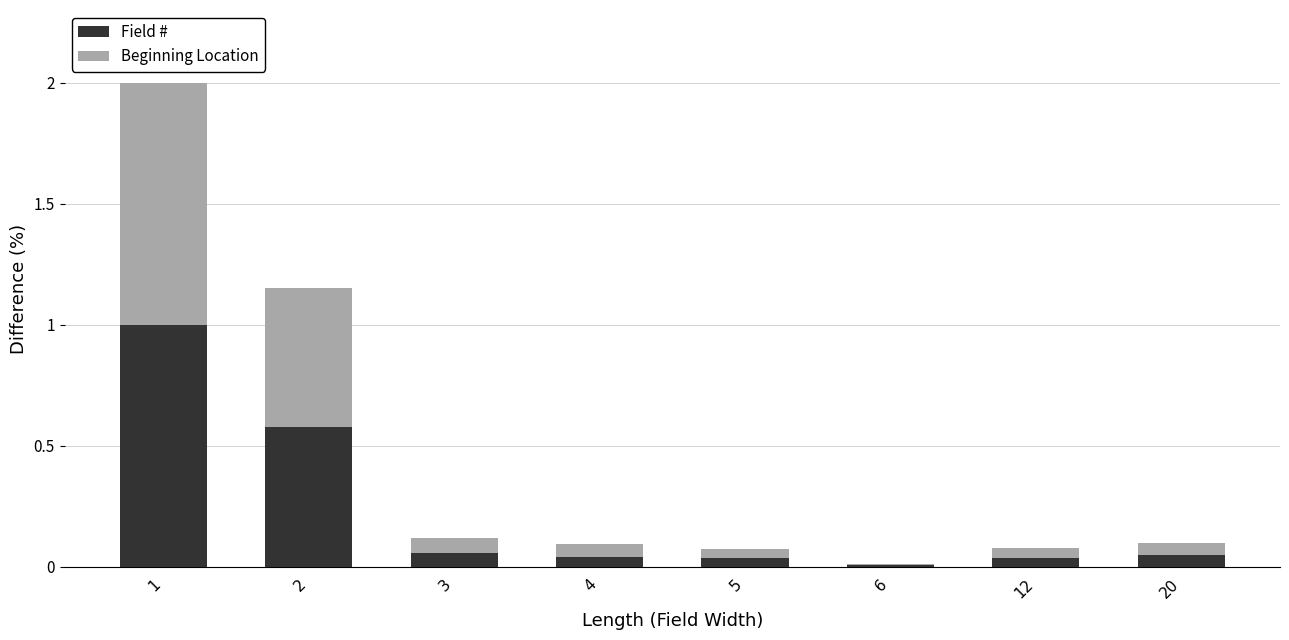

What is the sum of all Field # values?

1.8